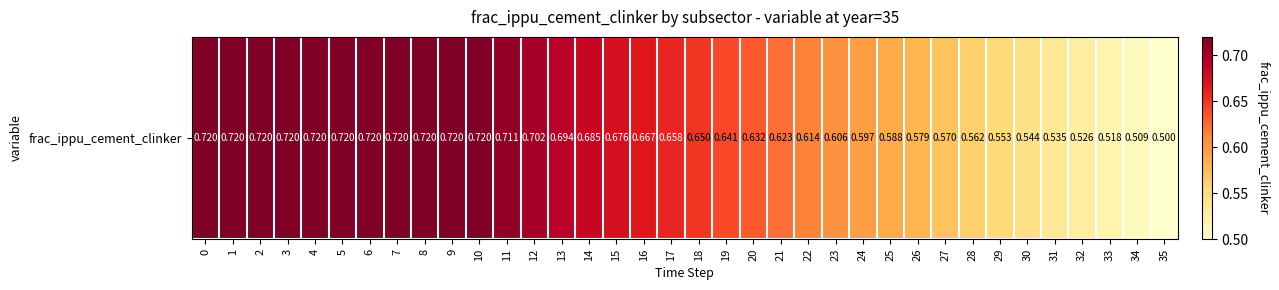

Between 3 and 29, which is larger?

3